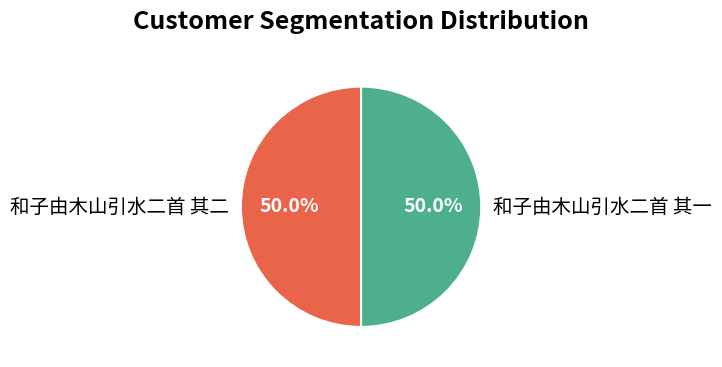

Approximately how many times larger is the value at 和子由木山引水二首 其一 compared to 和子由木山引水二首 其二?

1.0